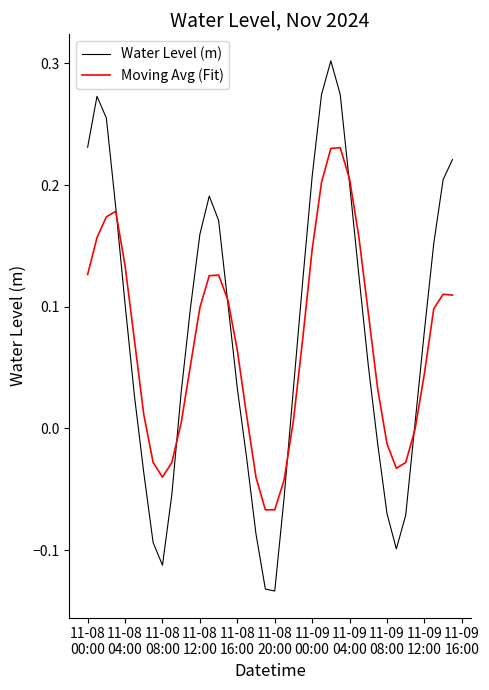

Which series has the largest total across all categories?

Water Level (m)